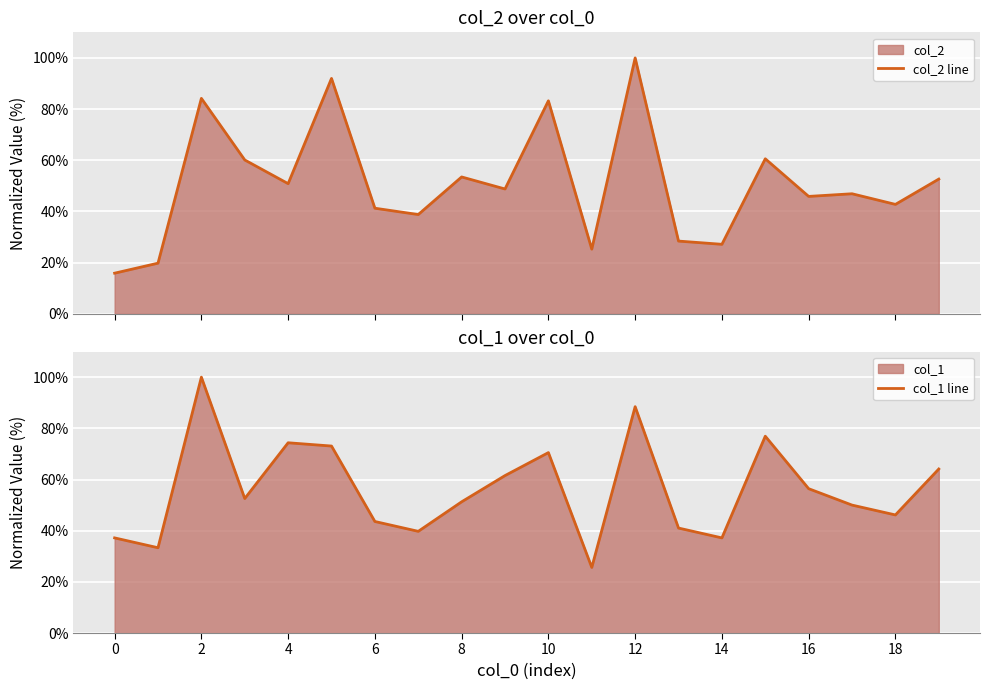

At how many categories does at least one series exceed 66?

6